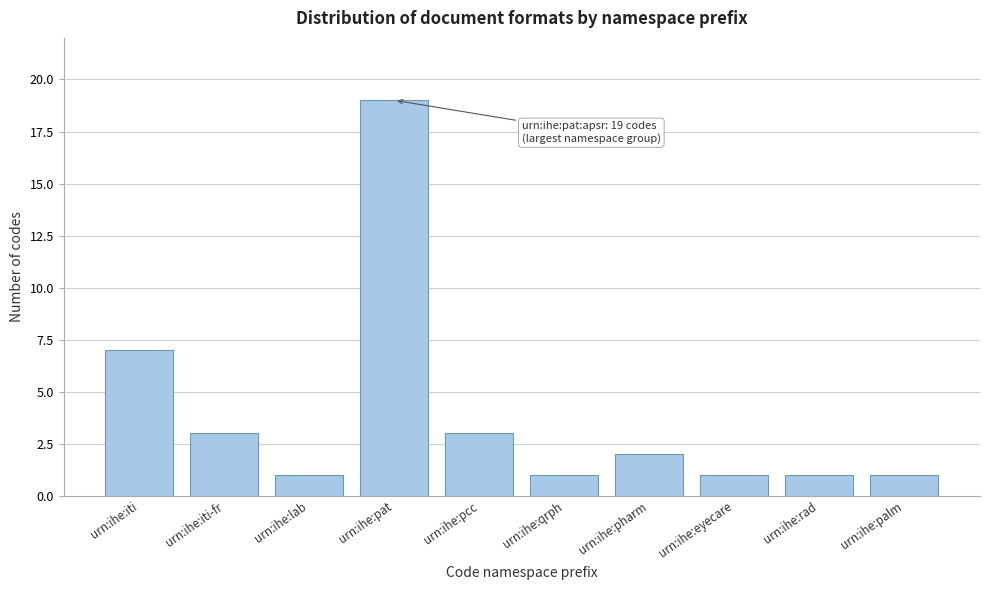

Reading left to right, transcribe all the data shown in this chart.

7	3	1	19	3	1	2	1	1	1